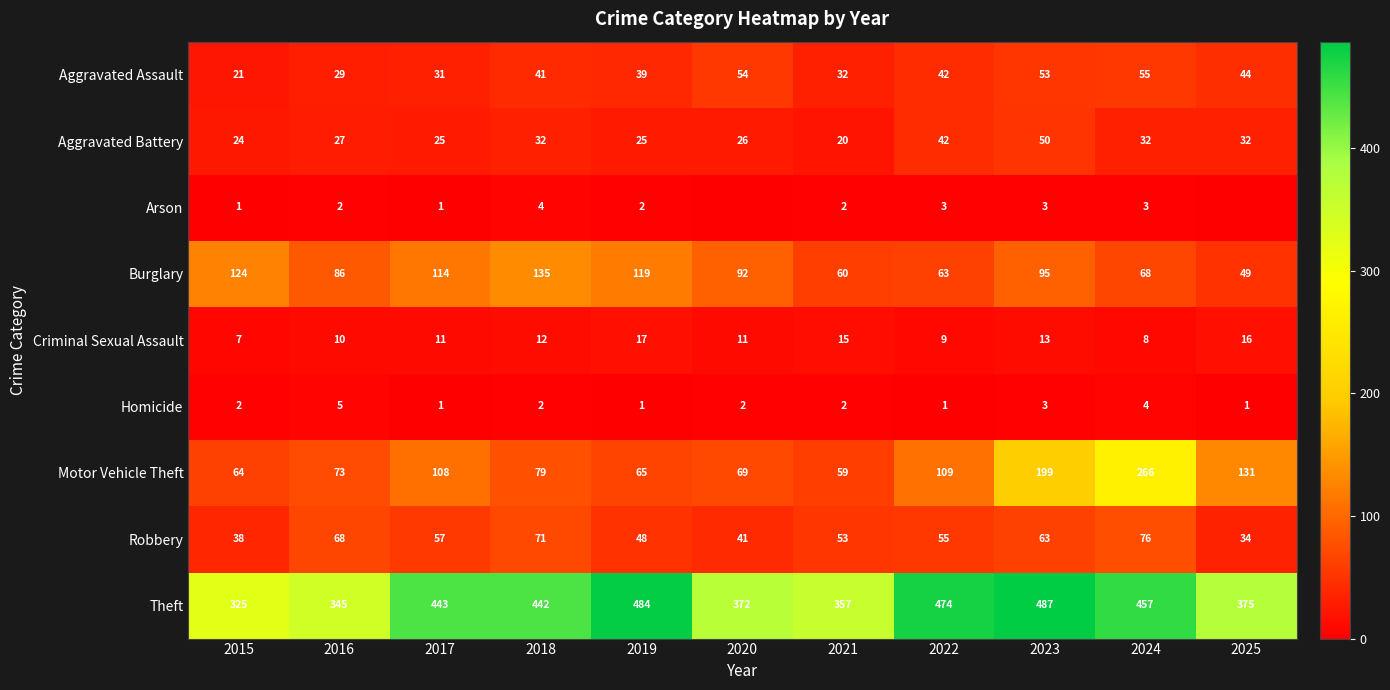

What is the sum of the Motor Vehicle Theft values at 2024 and 2022?

375